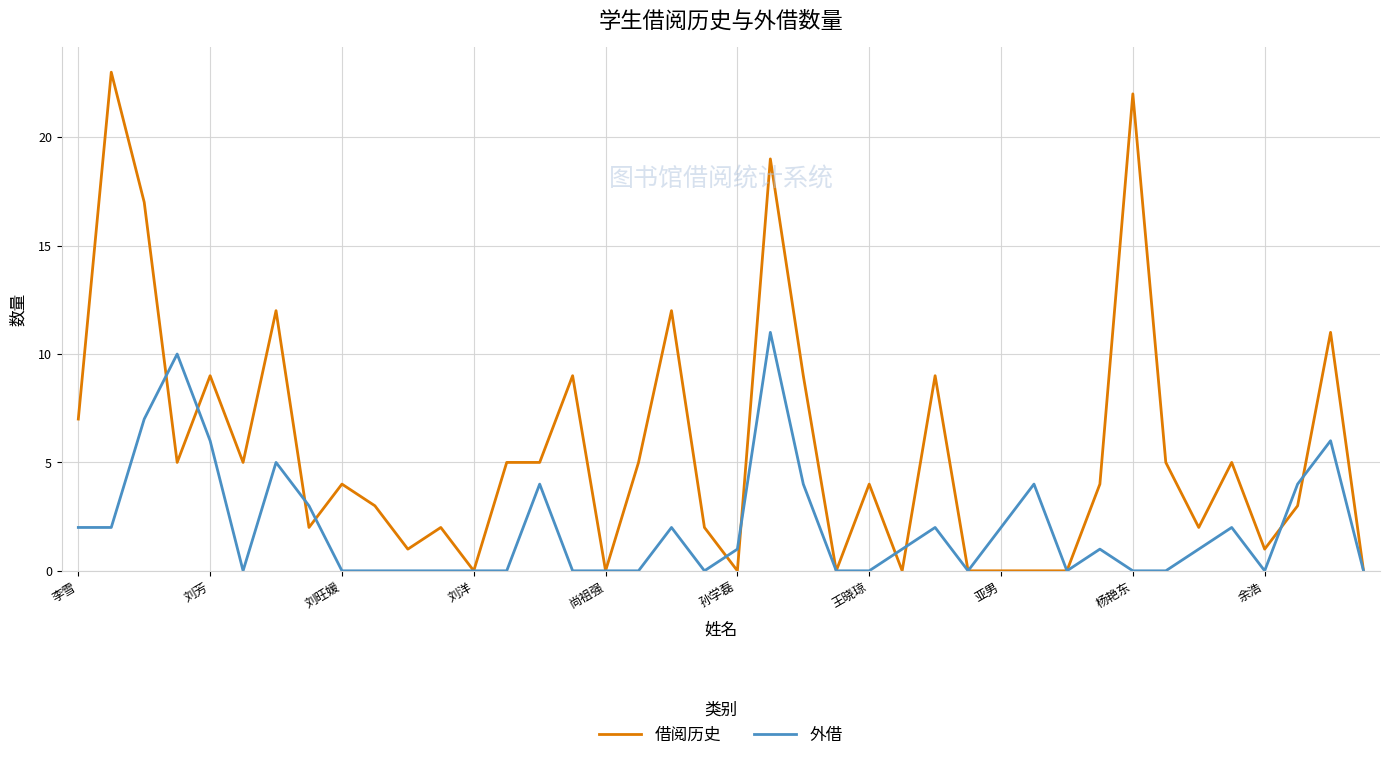

Which series has the largest total across all categories?

借阅历史